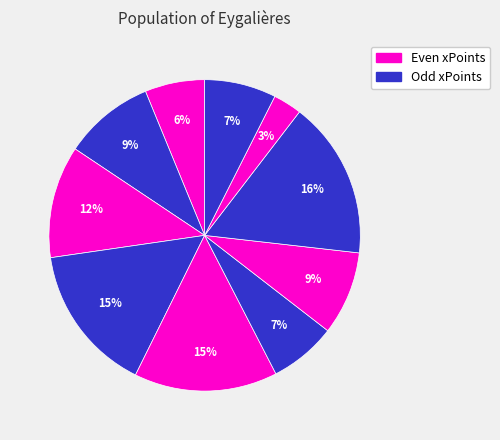

Does any single category account for the majority?

No